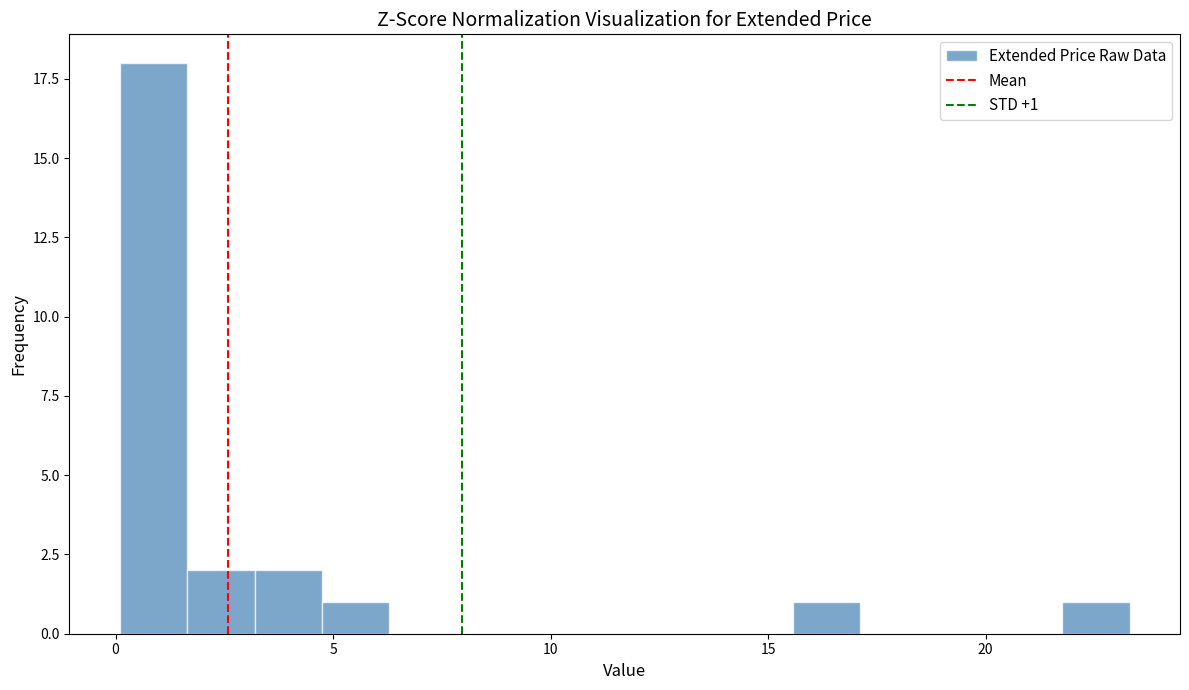

Read against the x-axis, roughly where is the centre of the tallest bar?

1.0